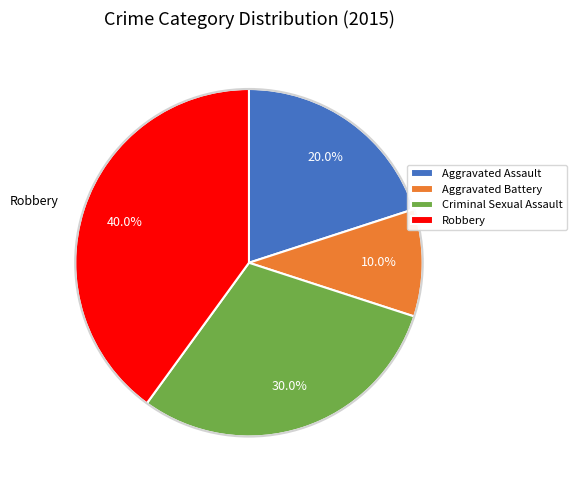

What percentage do Robbery and Aggravated Assault together represent?

60.0%